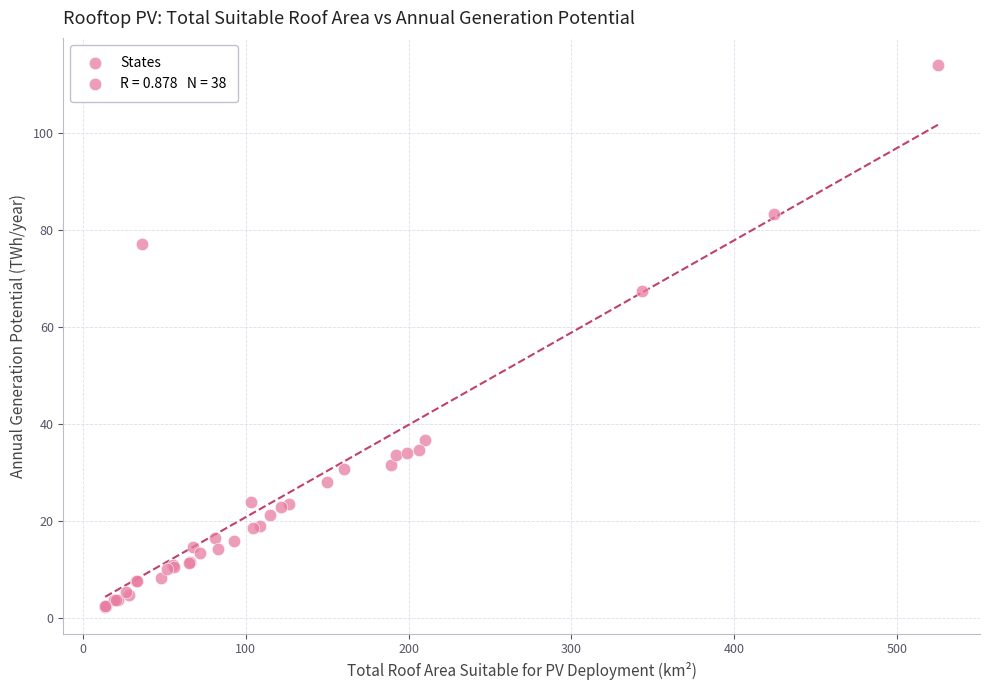

What Y value in the scatter plot is closest to 58?

67.3